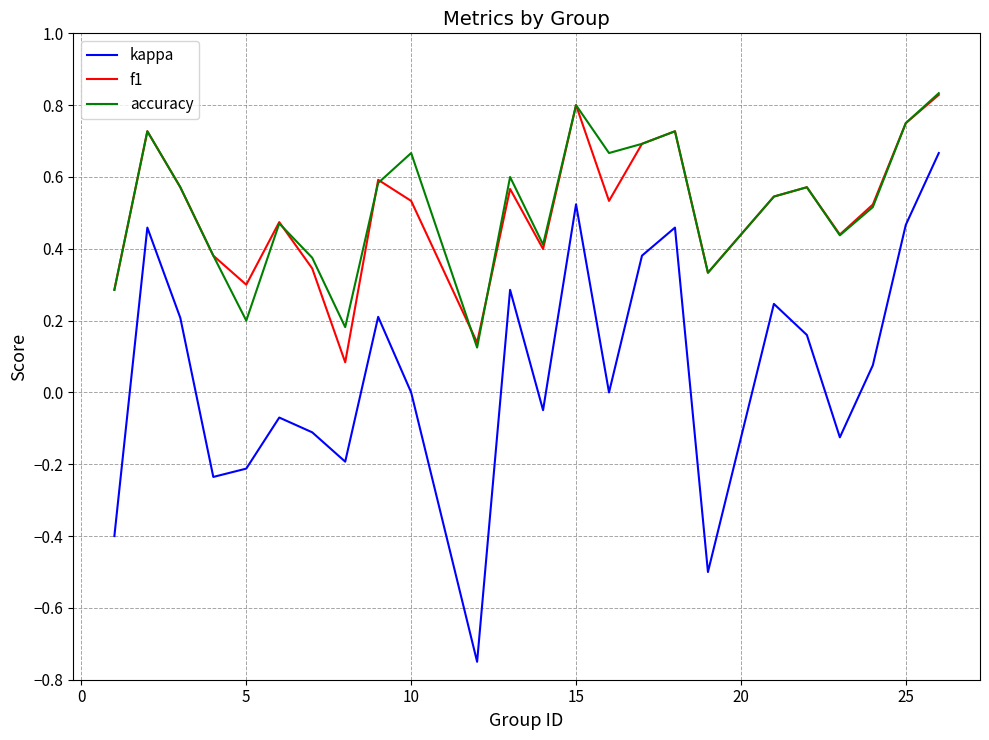

Which series has the largest range (max minus min)?

kappa